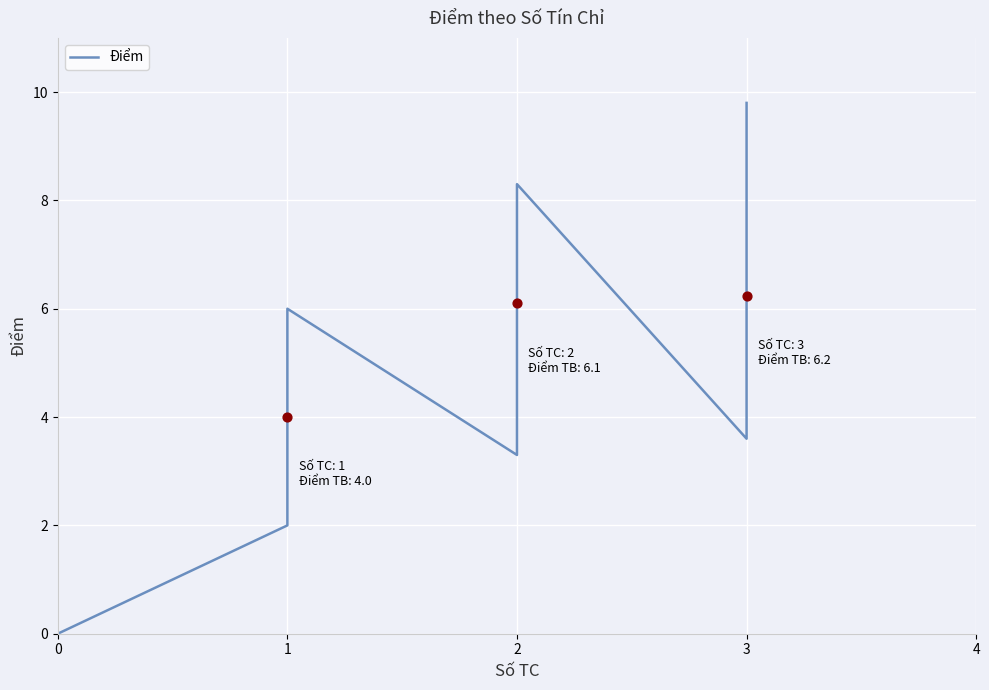

What is the change in value from 2 to 3?

+2.9